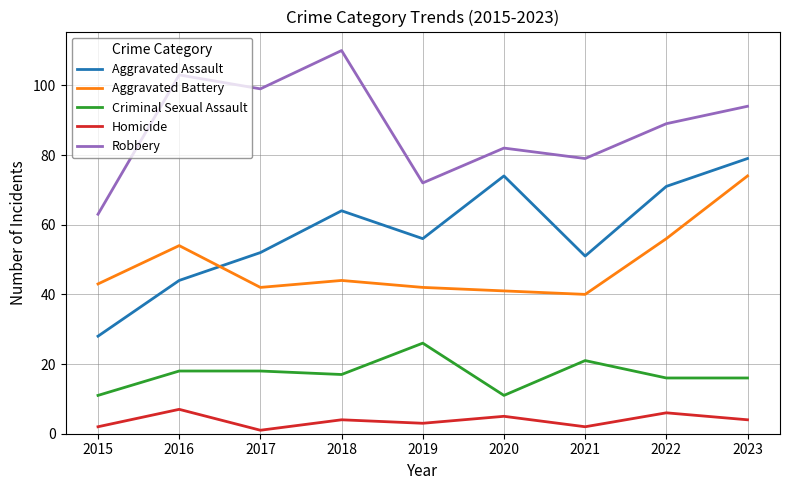

Which series changed the most between 2015 and 2018?

Robbery